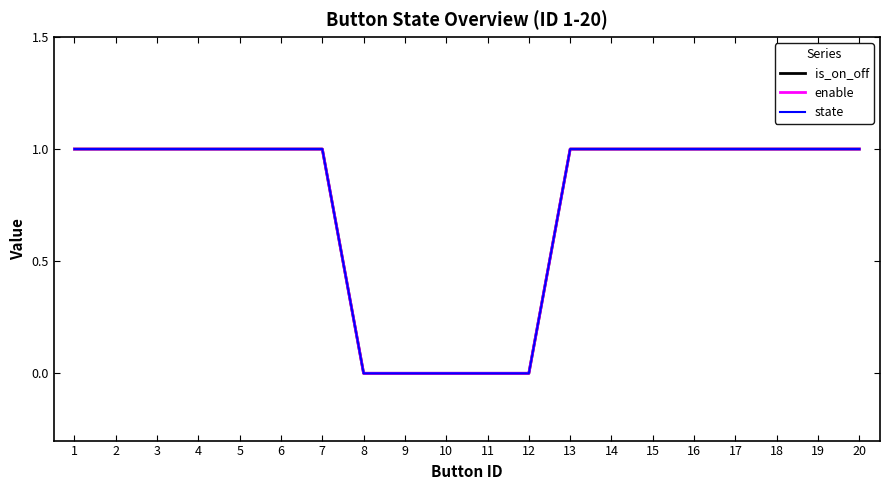

Does the chart display data point markers on the line(s)?

No